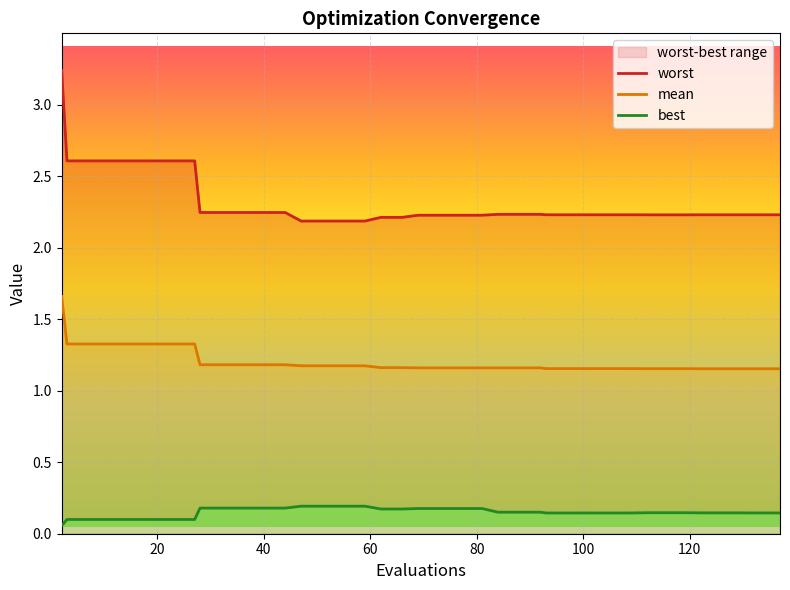

What are all the series names shown in the legend?

worst, mean, best